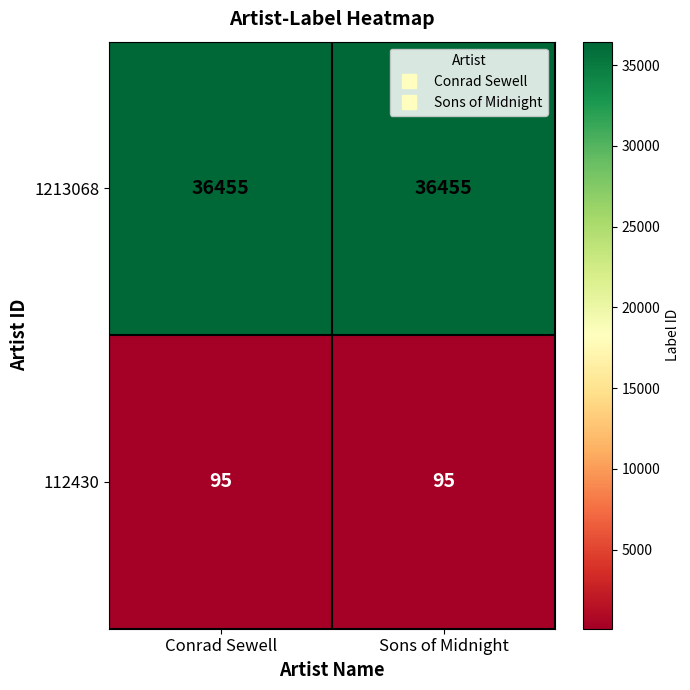

What is the total value across all series at Conrad Sewell?

36550